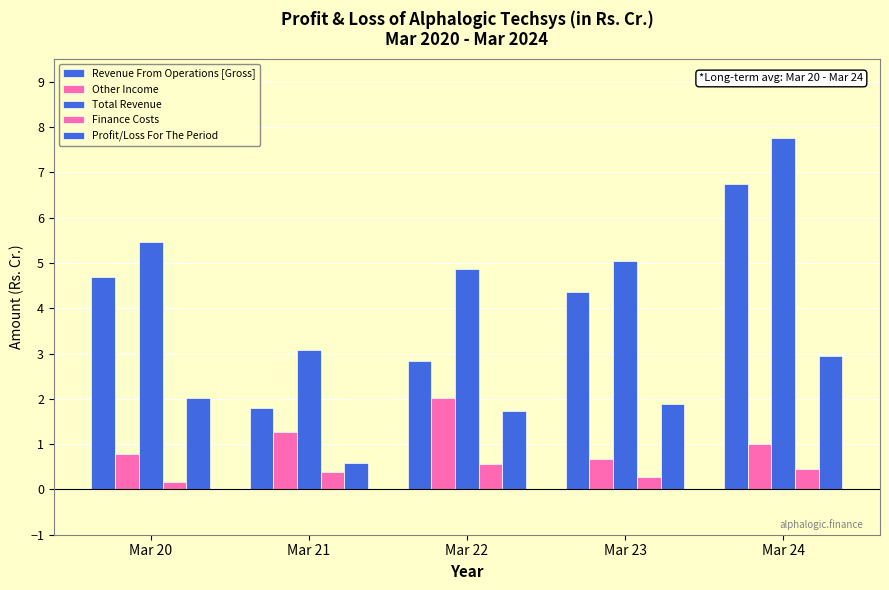

How many data points in Profit/Loss For The Period are less than 1?

1